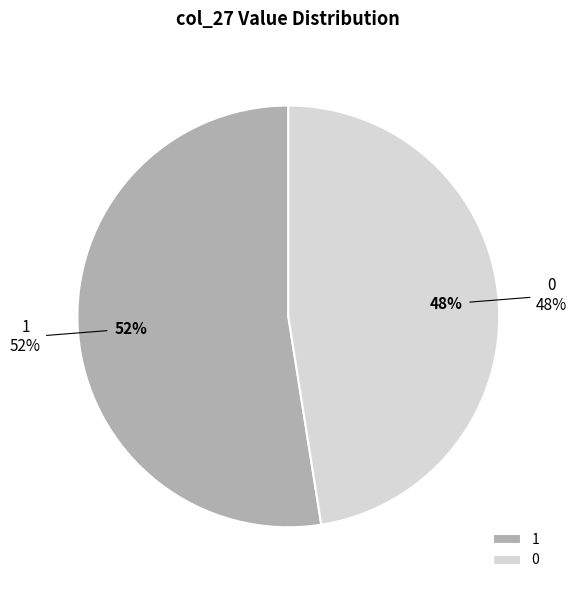

What is the majority slice?

1